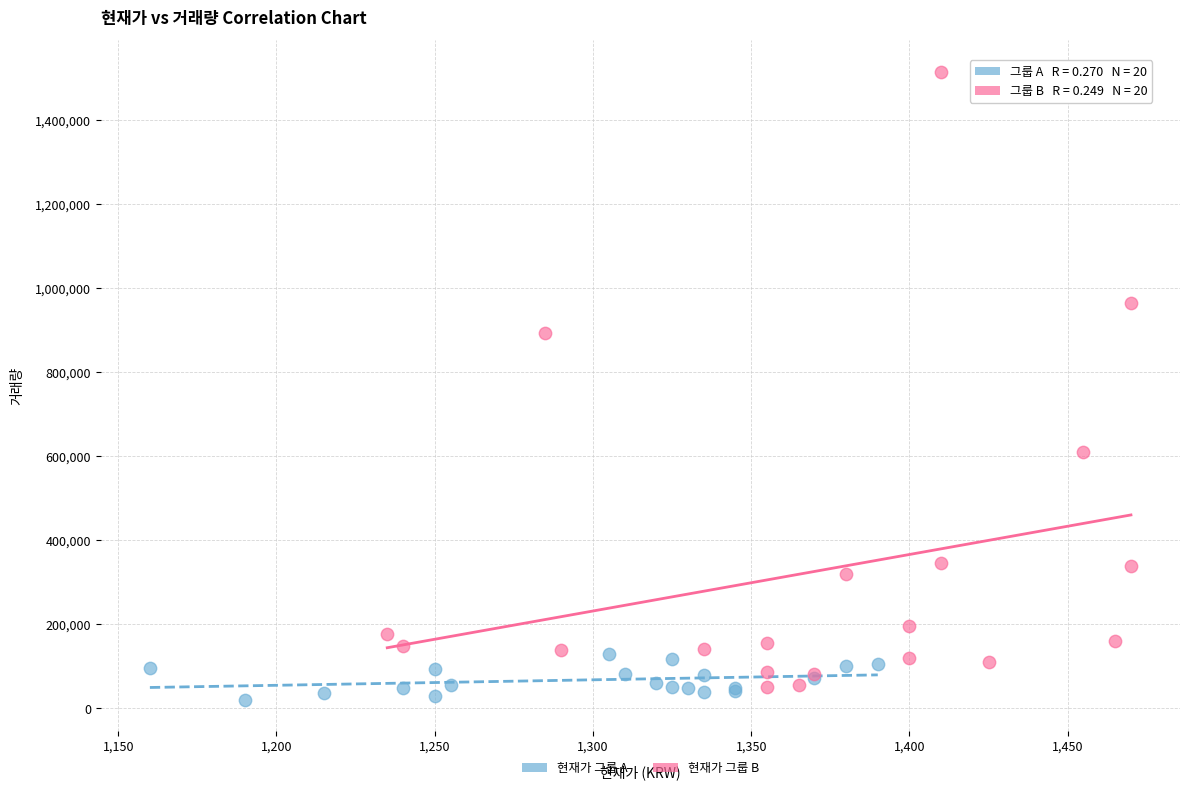

Which series contains the highest Y value?

현재가 그룹 B